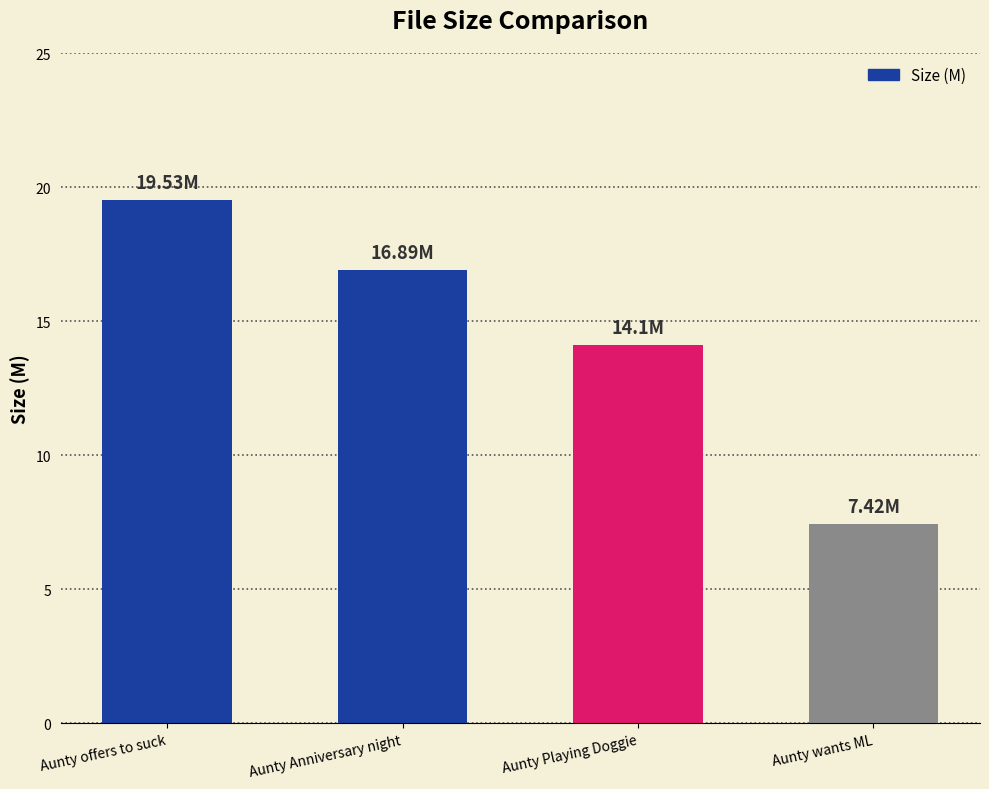

Where is the data nearest to the value 13?

Aunty Playing Doggie